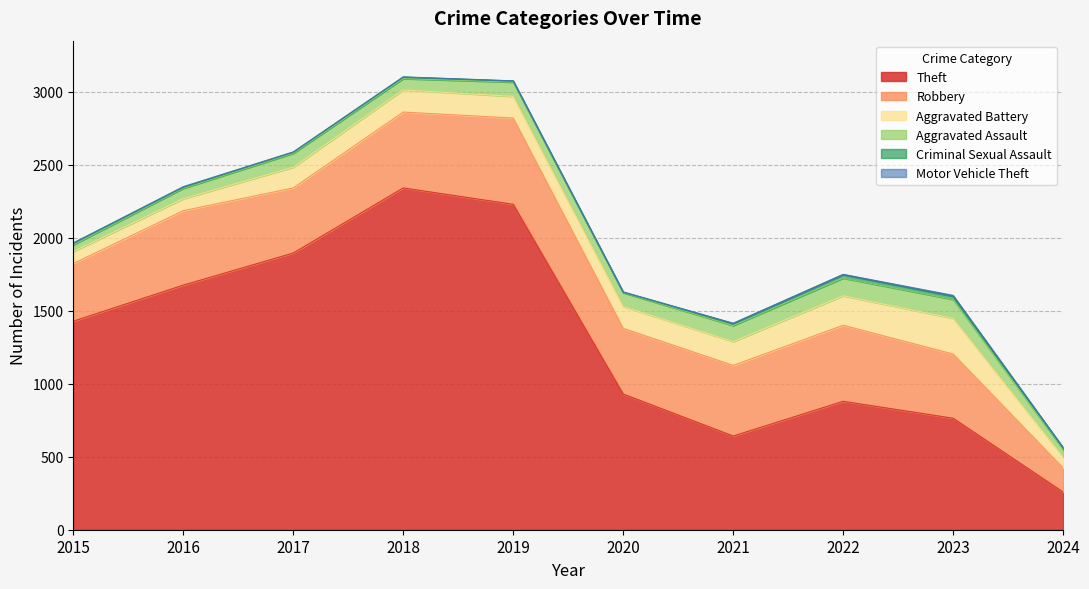

Reading left to right, what are all the values shown in this chart?

Theft: 1429	1676	1896	2342	2230	930	642	880	764	258
Robbery: 395	510	446	520	591	450	484	521	440	165
Aggravated Battery: 82	82	142	152	148	150	163	202	244	75
Aggravated Assault: 46	71	95	77	98	94	110	121	130	51
Criminal Sexual Assault: 12	8	8	11	8	3	14	24	22	12
Motor Vehicle Theft: 1	4	2	1	1	3	2	2	6	2